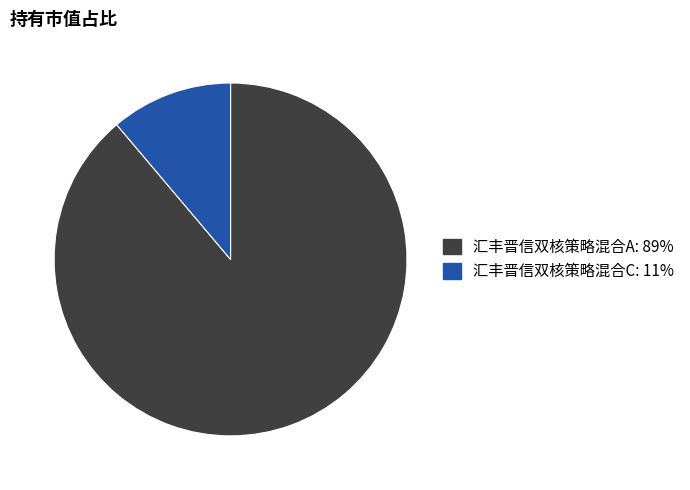

Does 汇丰晋信双核策略混合C account for over 50% of the chart?

No